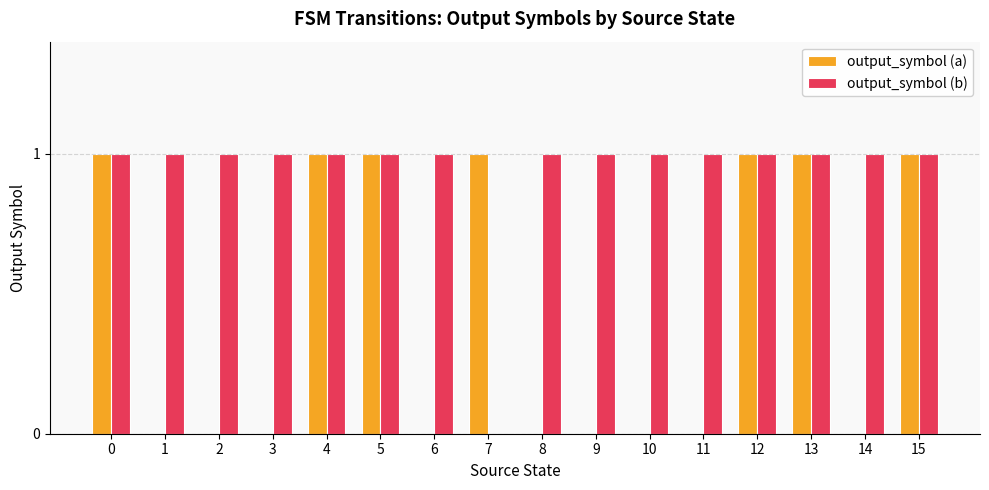

Reading left to right, extract all data points from this chart.

output_symbol (a): 0=1	1=0	2=0	3=0	4=1	5=1	6=0	7=1	8=0	9=0	10=0	11=0	12=1	13=1	14=0	15=1
output_symbol (b): 0=1	1=1	2=1	3=1	4=1	5=1	6=1	7=0	8=1	9=1	10=1	11=1	12=1	13=1	14=1	15=1